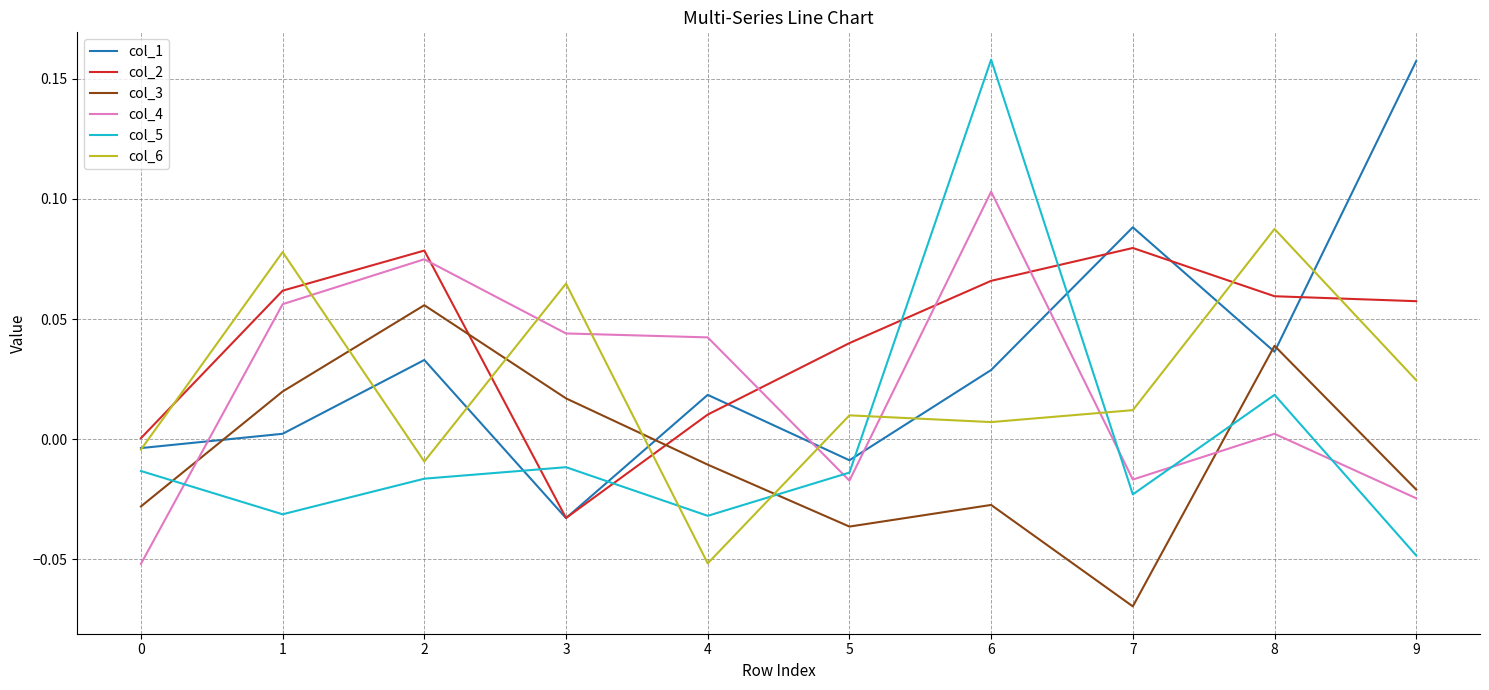

Which category has the lowest value across all series?

7